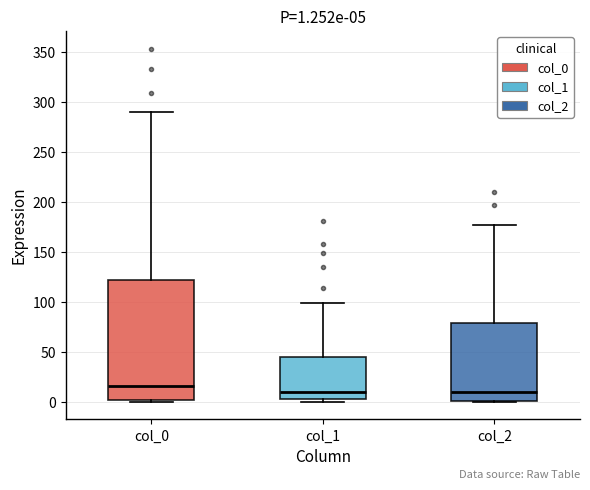

Which box is the tallest, from its lower edge to its upper edge?

col_0